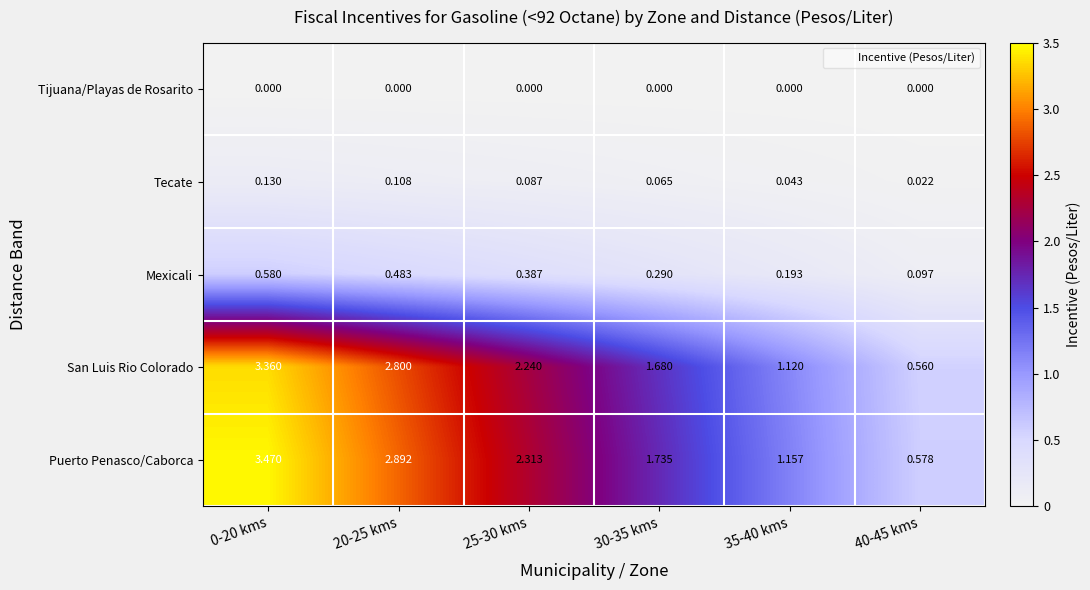

Which series changed the most between 35-40 kms and 40-45 kms?

Puerto Penasco/Caborca